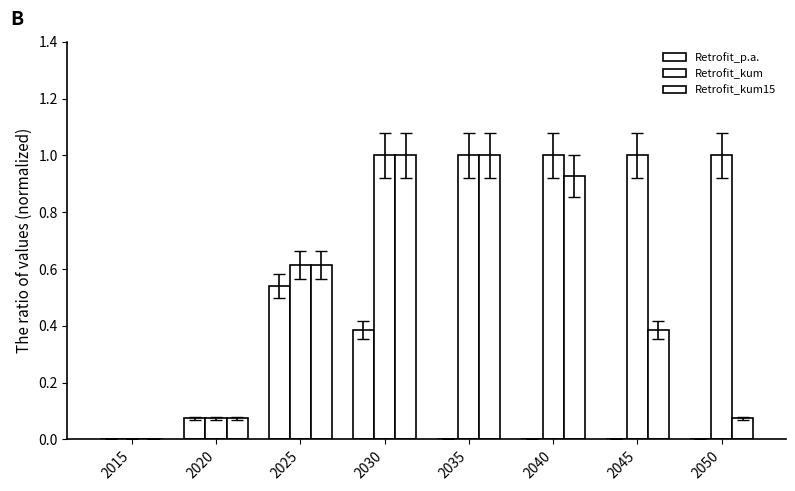

Count the number of data series in this chart.

3